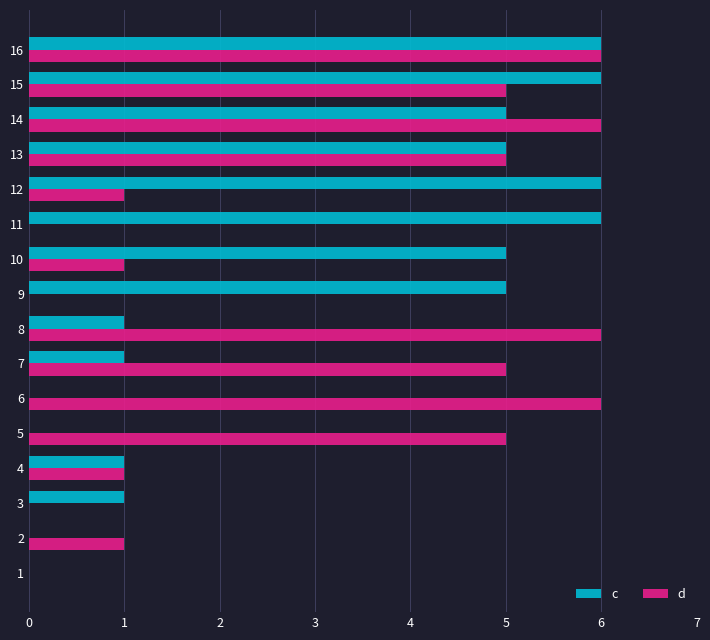

What is the difference between the d values at 10 and 7?

4